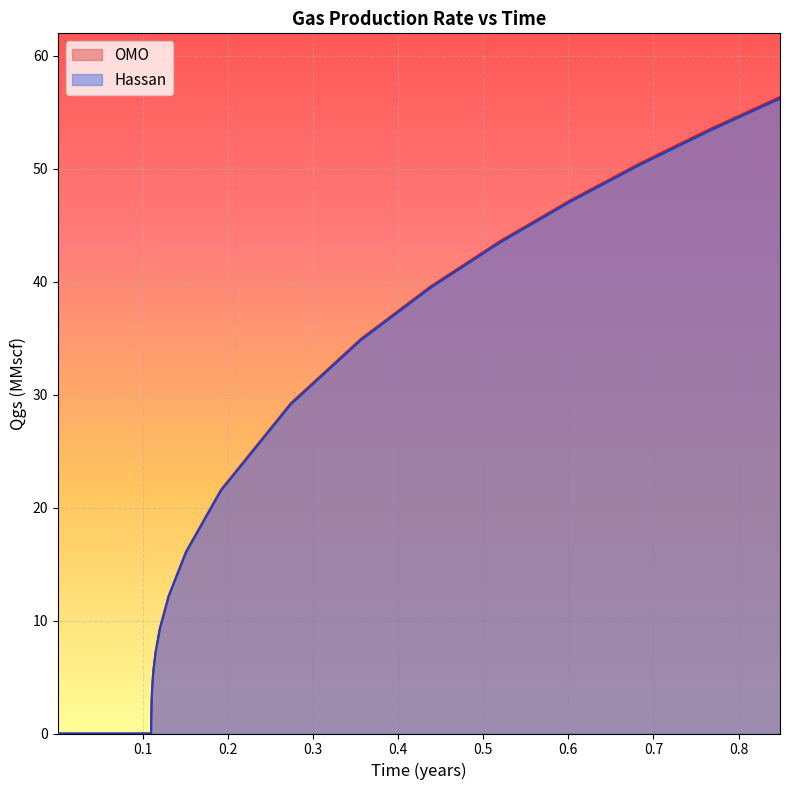

What is the highest value of the OMO series?

56.3